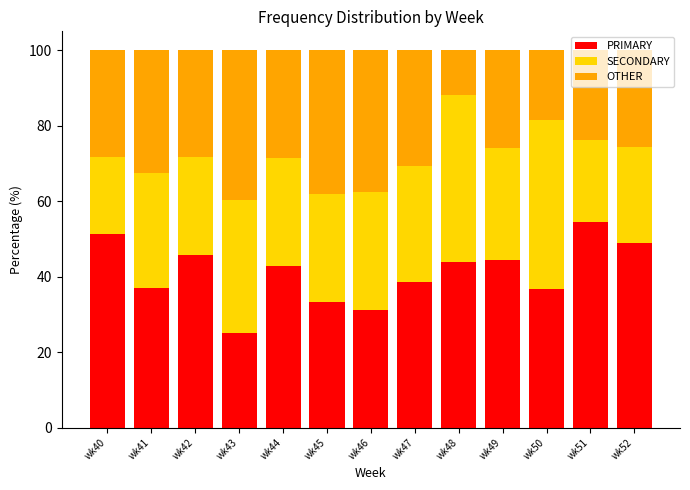

What is the minimum value for PRIMARY?

25.0